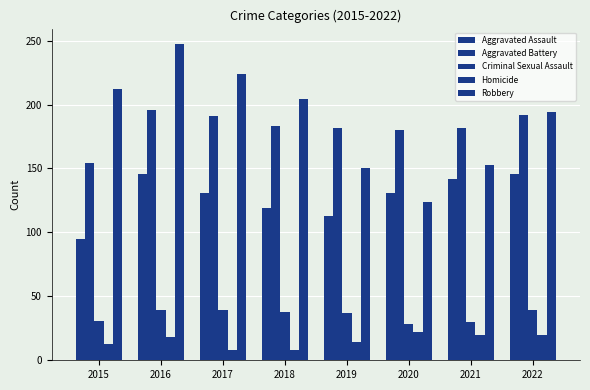

At which category does the chart reach its peak across all series?

2016